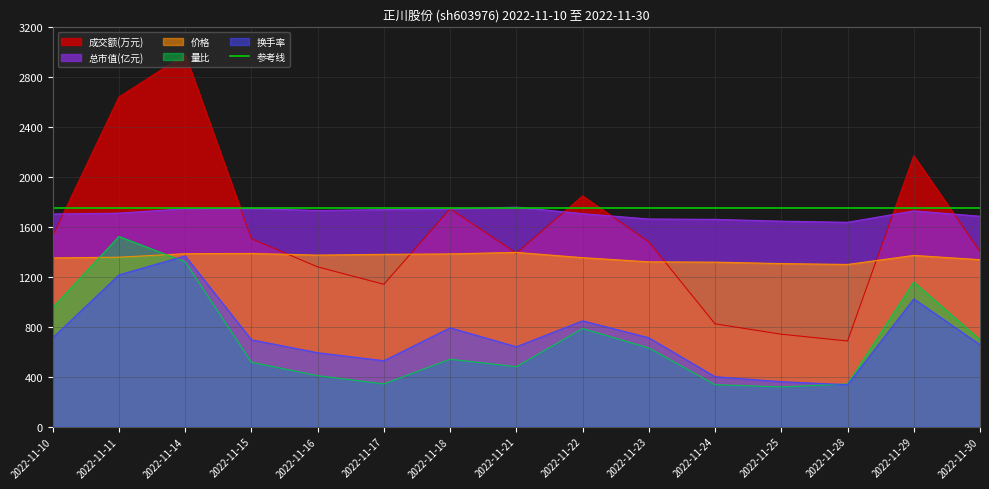

Reading left to right, transcribe all the data shown in this chart.

价格: 1352.4	1357.8	1386.0	1387.8	1374.6	1380.6	1384.2	1396.2	1354.2	1320.6	1318.2	1306.8	1299.6	1372.2	1338.0
成交额(万元): 1530.0	2641.5	2983.5	1505.5	1280.0	1140.5	1746.0	1390.0	1849.0	1480.5	823.5	740.5	686.0	2170.5	1403.0
总市值(亿元): 1704.0	1711.0	1746.5	1748.5	1732.0	1739.5	1744.0	1759.0	1706.5	1664.0	1661.0	1646.5	1637.5	1729.0	1686.0
量比: 954.0	1524.0	1320.0	516.0	408.0	342.0	540.0	480.0	786.0	630.0	336.0	318.0	342.0	1158.0	696.0
换手率: 712.0	1216.0	1368.0	696.0	592.0	528.0	792.0	640.0	848.0	712.0	400.0	360.0	336.0	1024.0	656.0